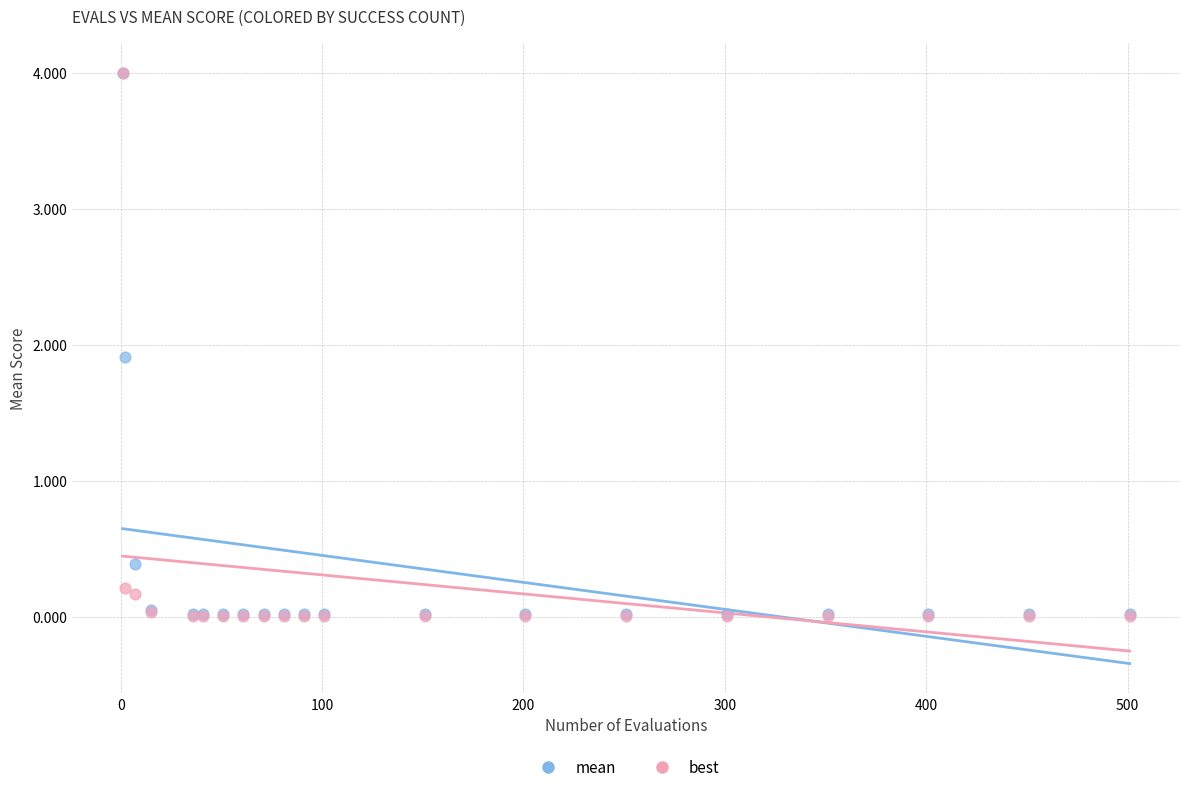

In the mean series, what Y value is closest to 2?

1.9